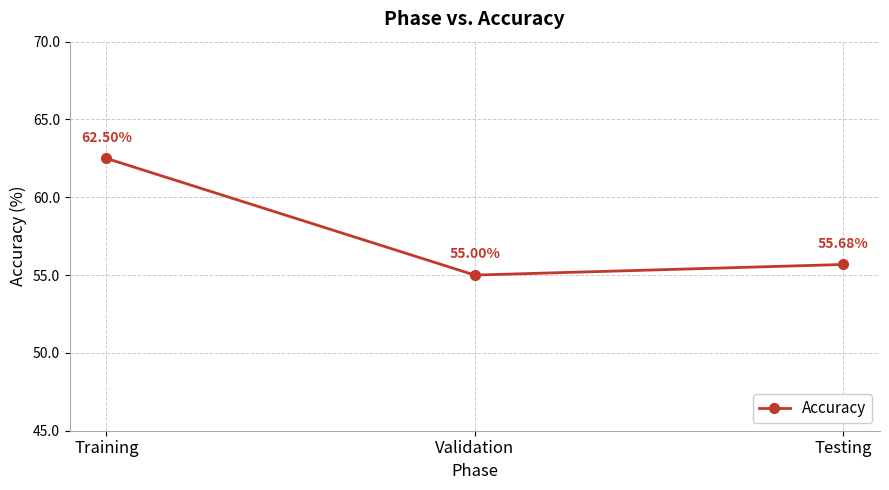

The value at Validation is 78.5. True or false?

False